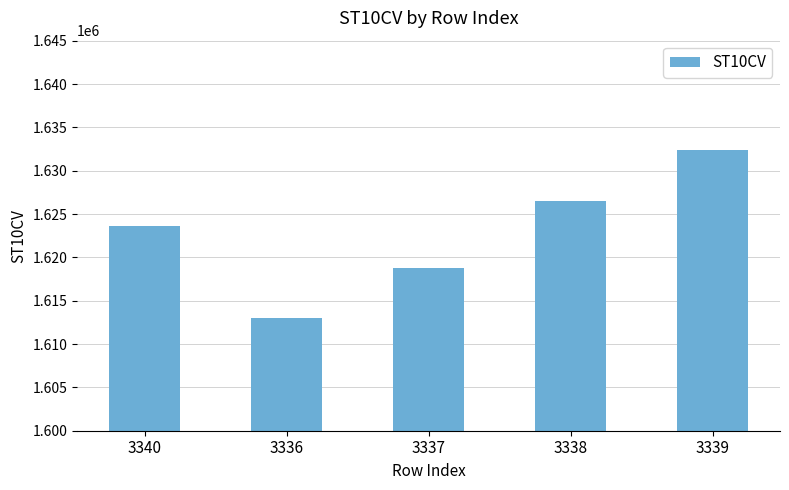

What is the change in value from 3340 to 3337?

-4840